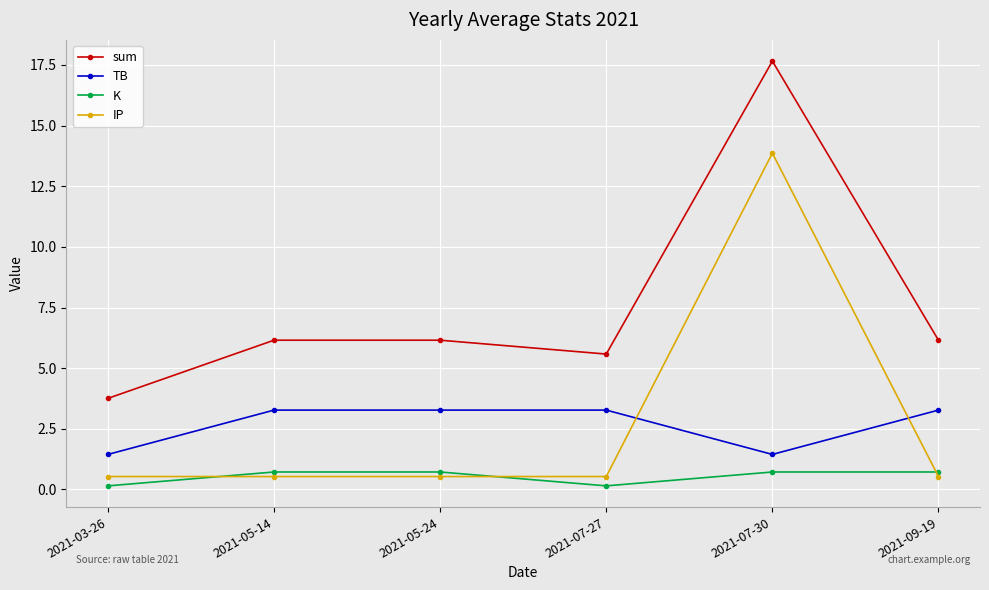

What is the value of the TB point at the 2nd from the left?

3.3